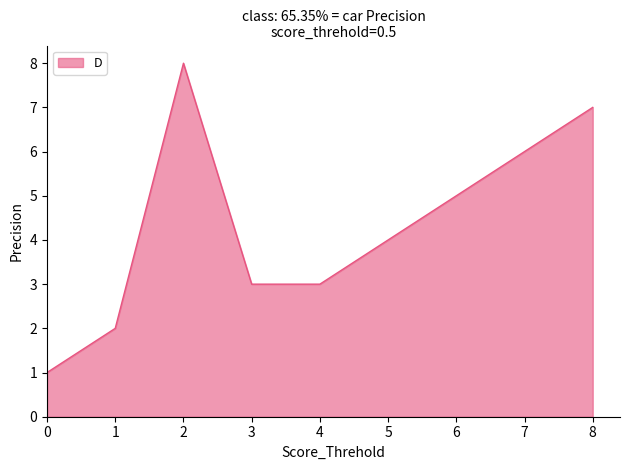

Is it true that the value at 0 is 1?

True